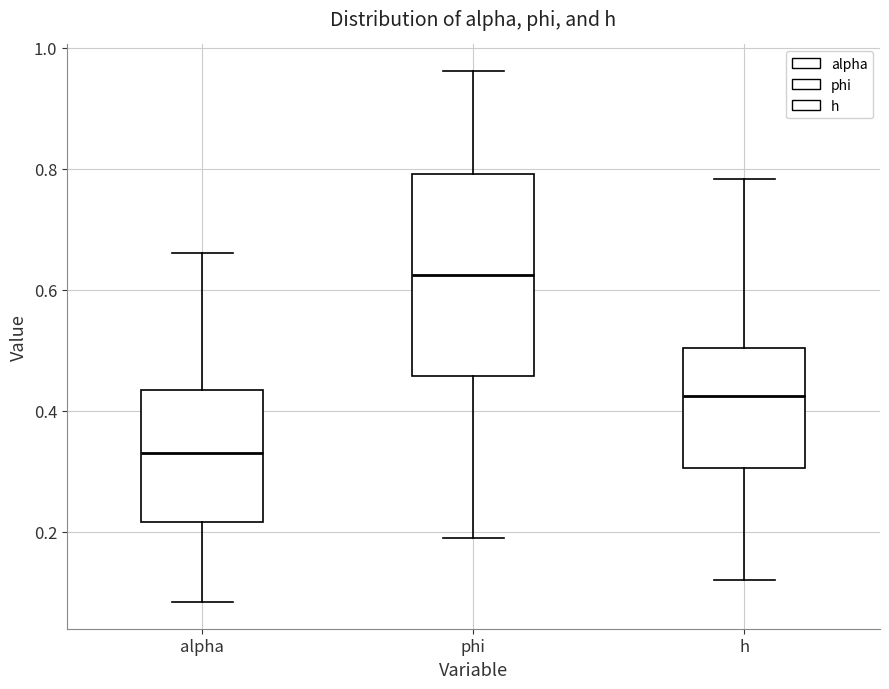

Reading left to right, read every box against the y-axis: the position of its median line, the range the box covers, and the ends of its whiskers. The values are not printed on the chart, so give them approximately, as read against the axis.

alpha: median 0.34, box 0.22 to 0.44, whiskers 0.08 to 0.66
phi: median 0.62, box 0.46 to 0.80, whiskers 0.18 to 0.96
h: median 0.42, box 0.30 to 0.50, whiskers 0.12 to 0.78